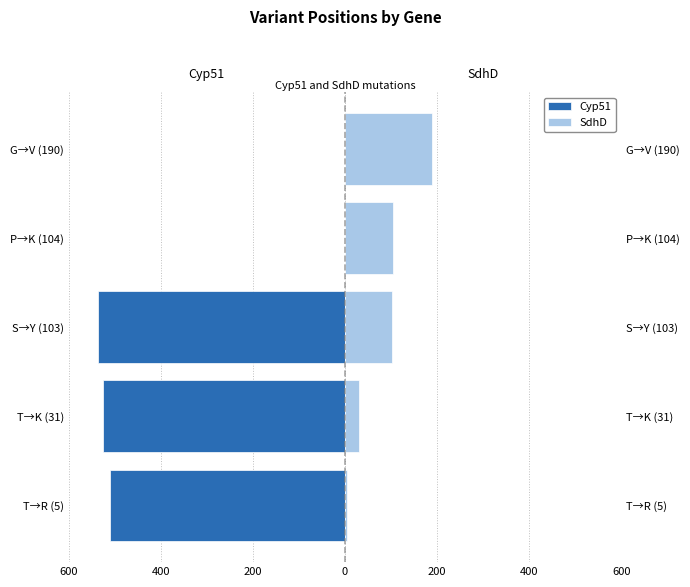

How many bars are there in each group?

2